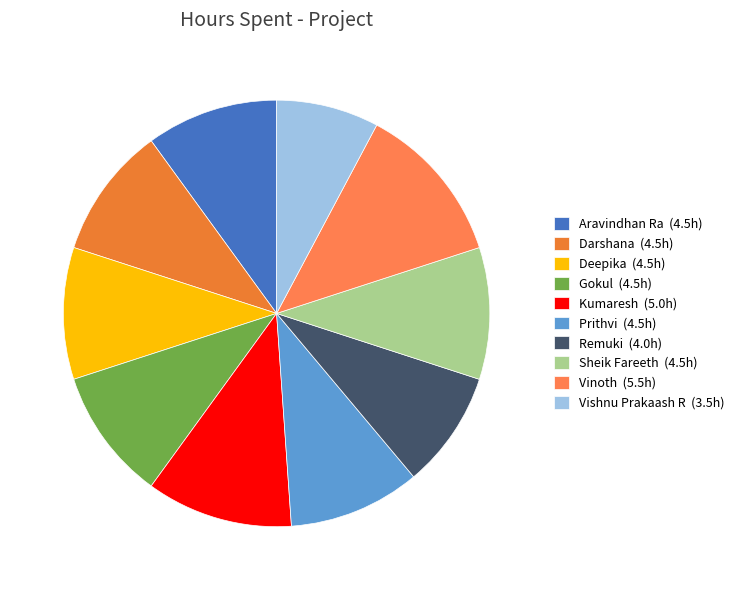

Which has a higher value, Vishnu Prakaash R or Deepika?

Deepika